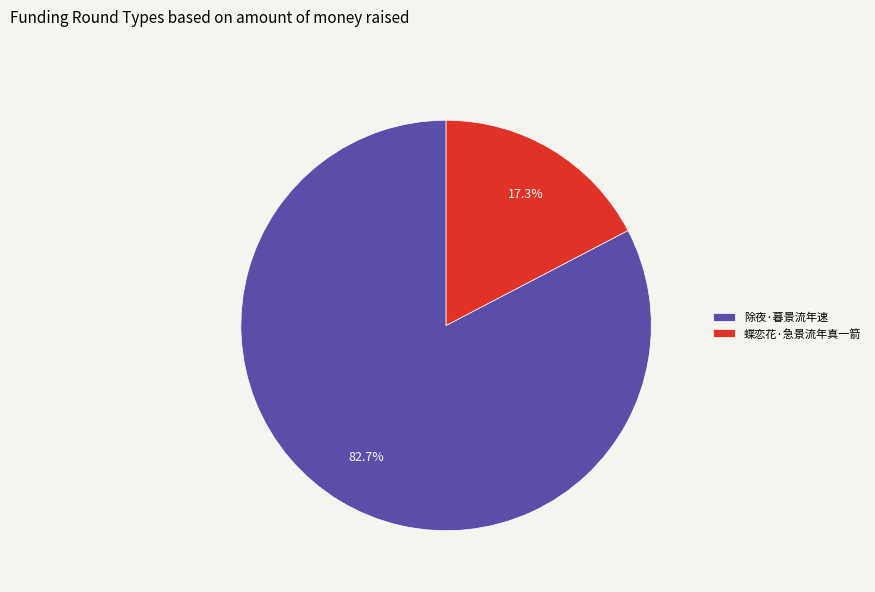

Is there any slice that represents more than half of the pie?

Yes